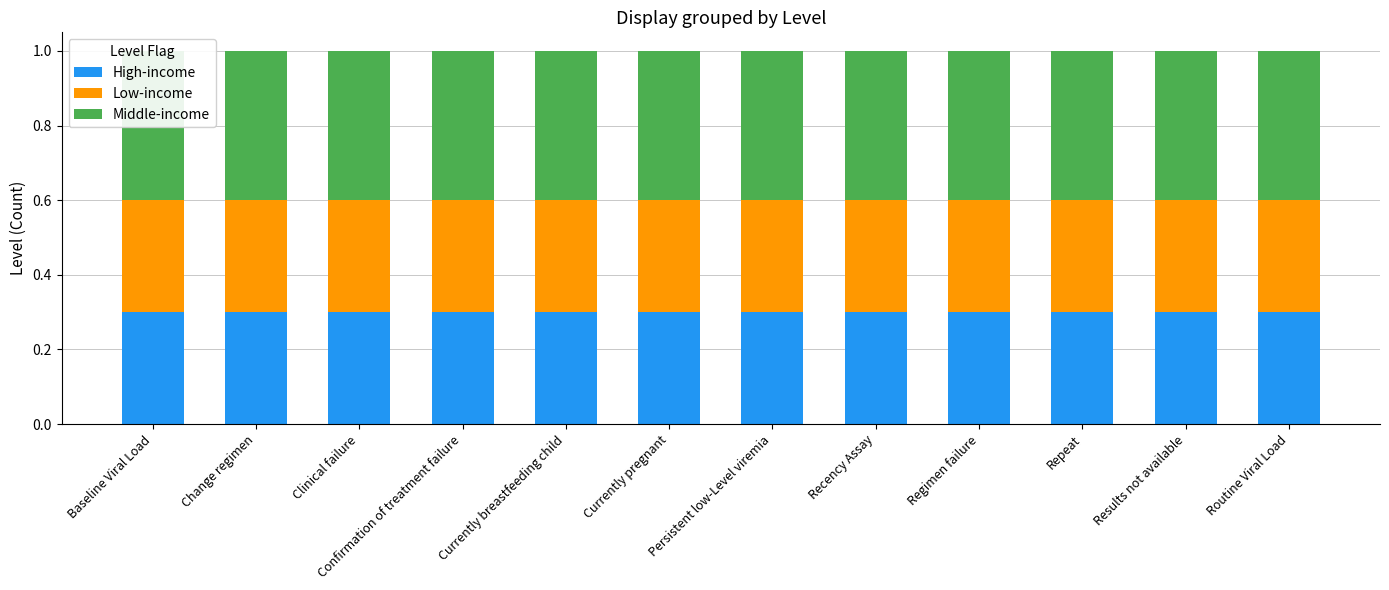

The value of High-income at Persistent low-Level viremia is 0.5. True or false?

False